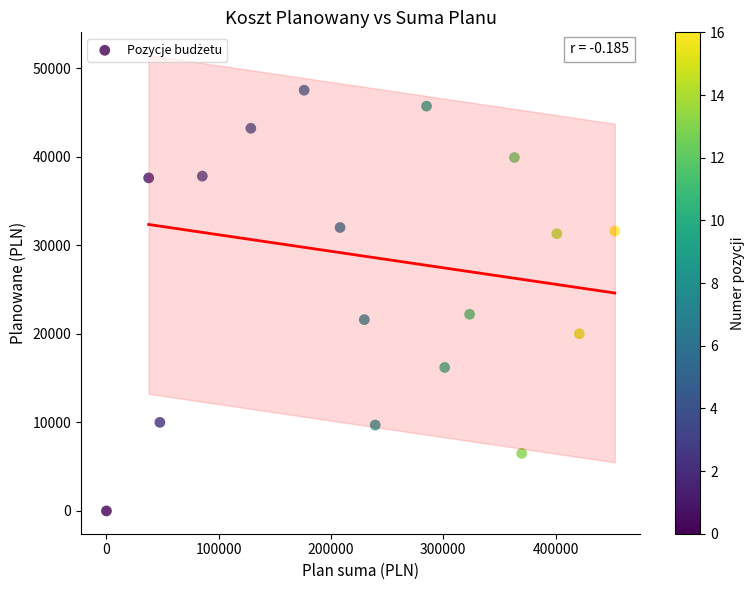

What is the range of Y values (max minus min)?

47500